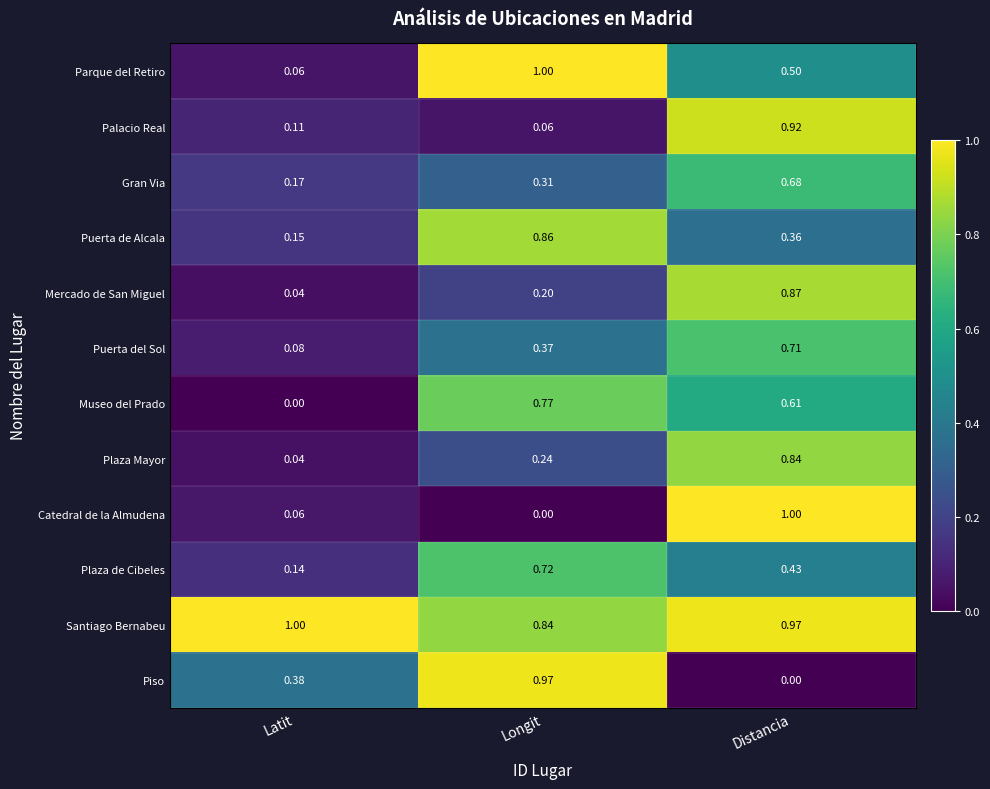

Which series changed the most between Latit and Longit?

Parque del Retiro